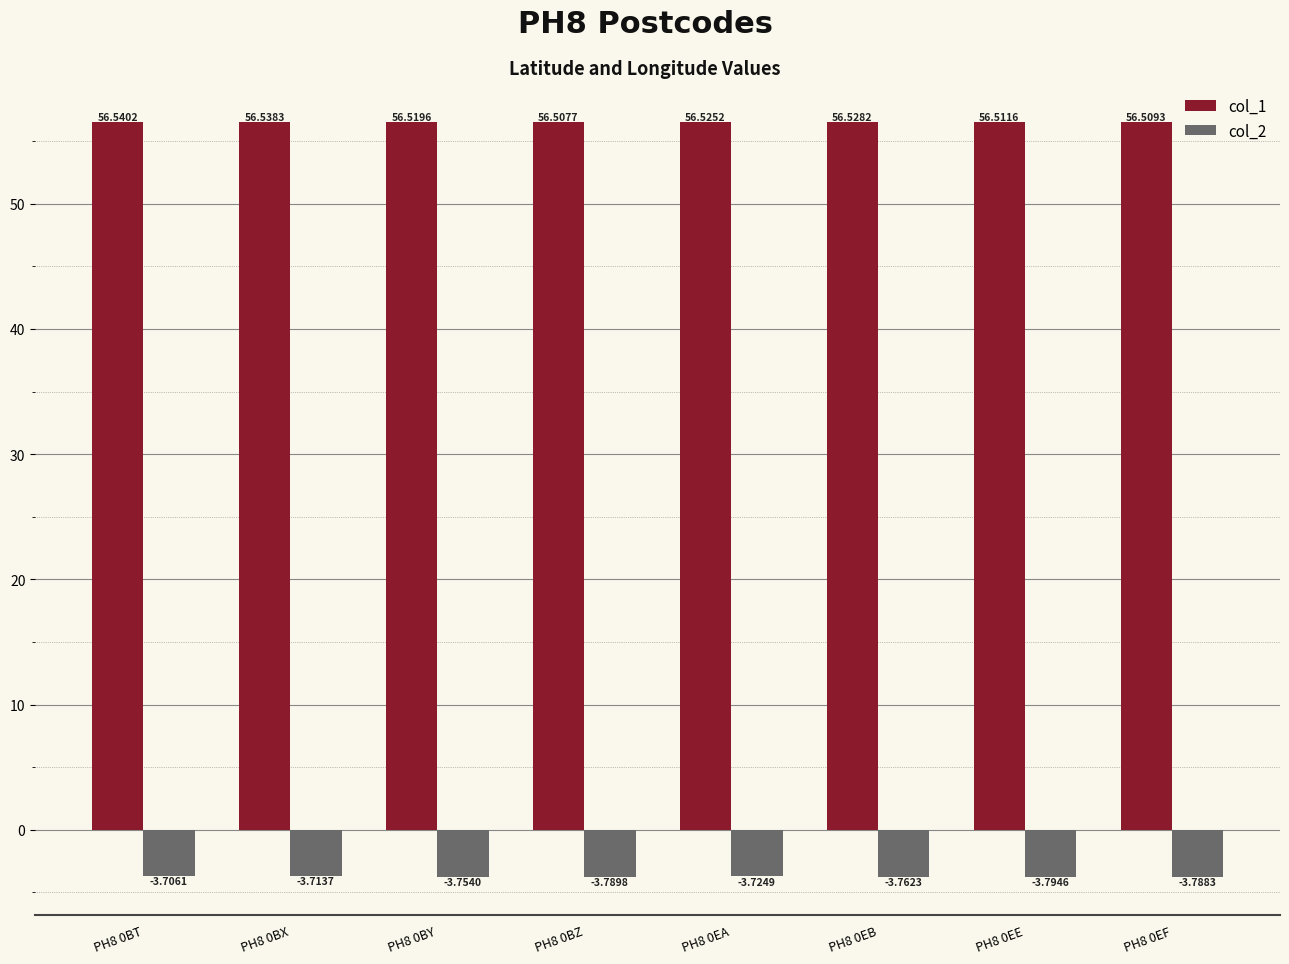

At how many categories does at least one series exceed 55?

8